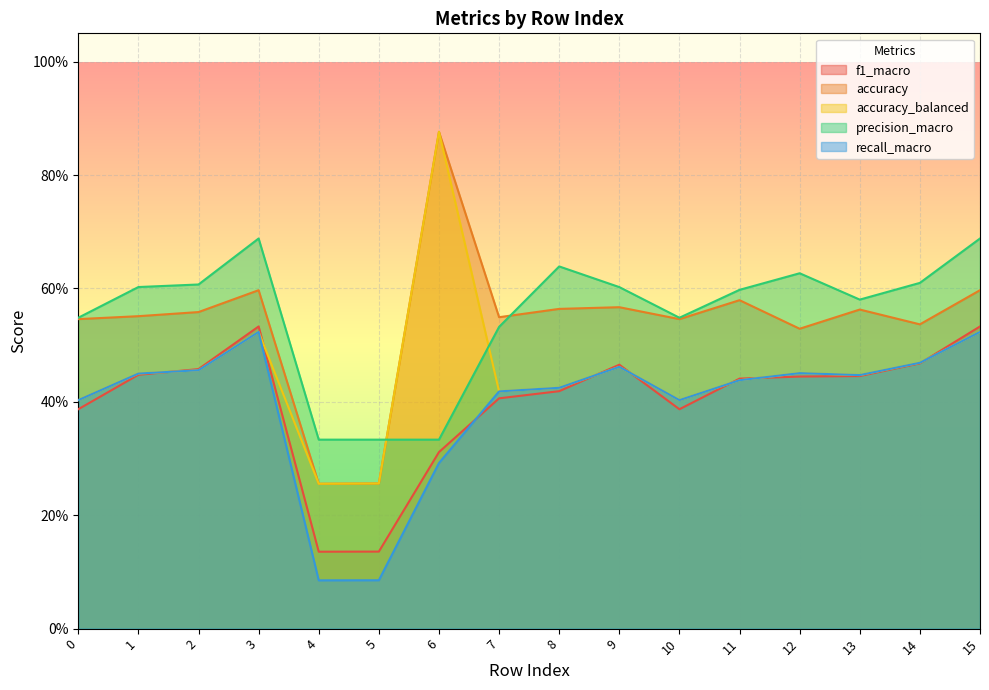

How many intersections are there between f1_macro and recall_macro?

7